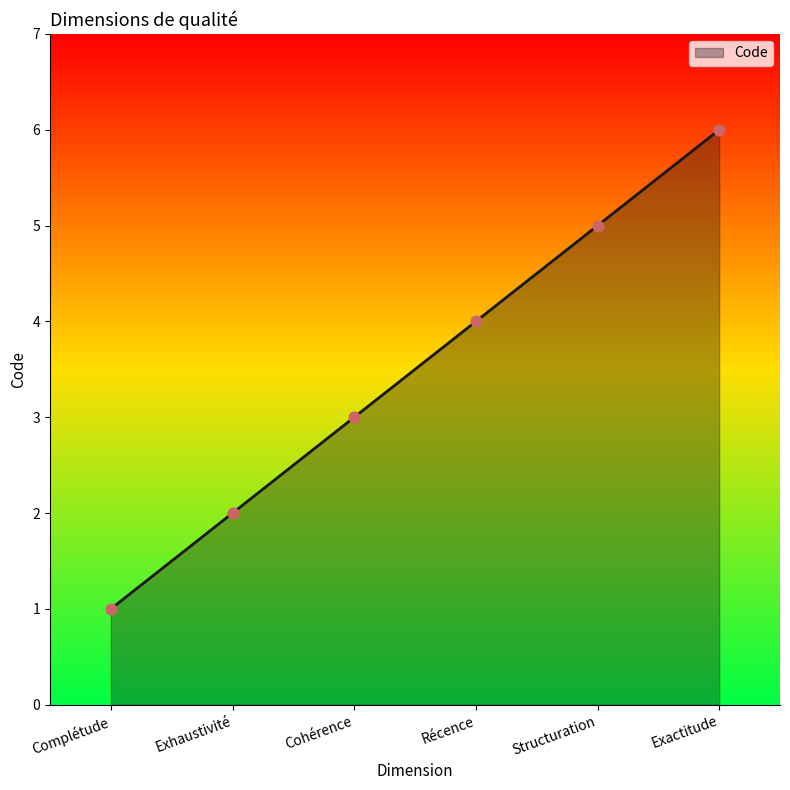

What is the change in value from Complétude to Cohérence?

+2